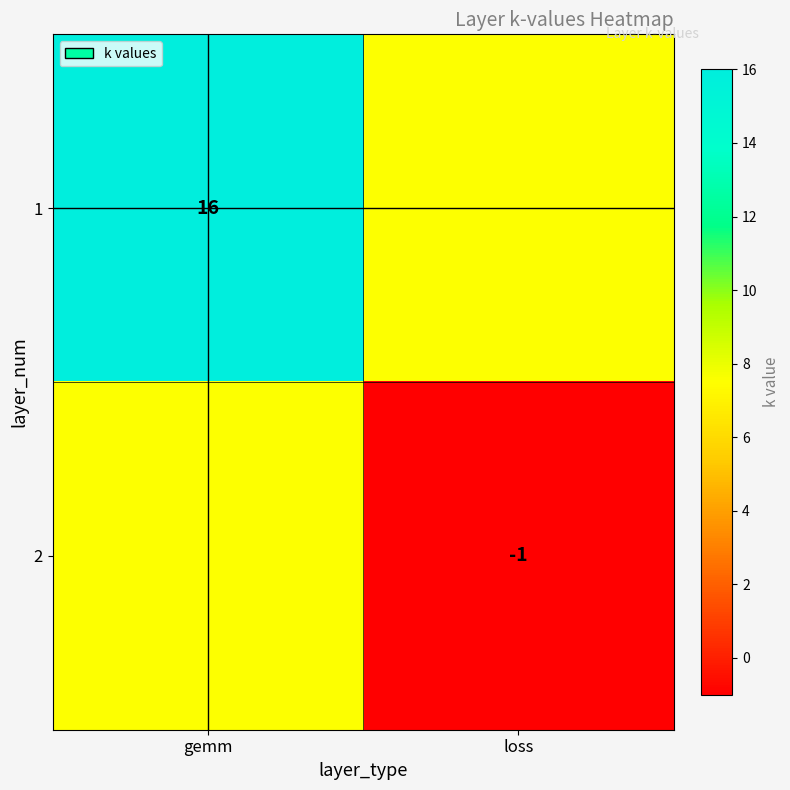

The 2 series shows -1.4 at loss. True or false?

False